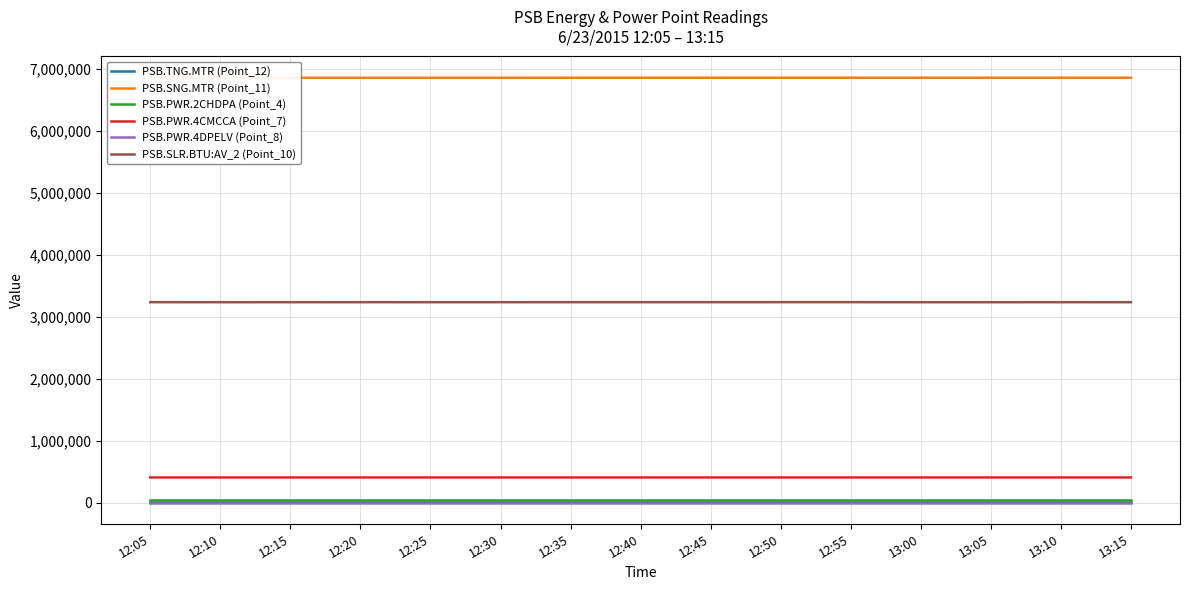

What value does the PSB.SNG.MTR (Point_11) series have at 13:00, to the nearest 50?

6862400